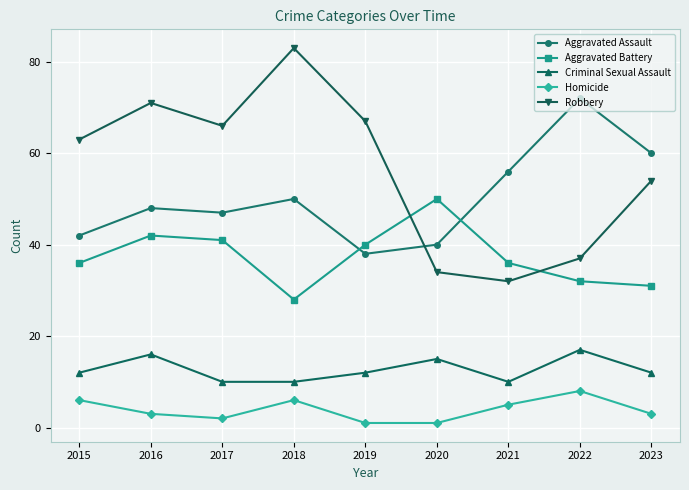

True or false: Aggravated Assault has more than 1 interior local peaks.

True